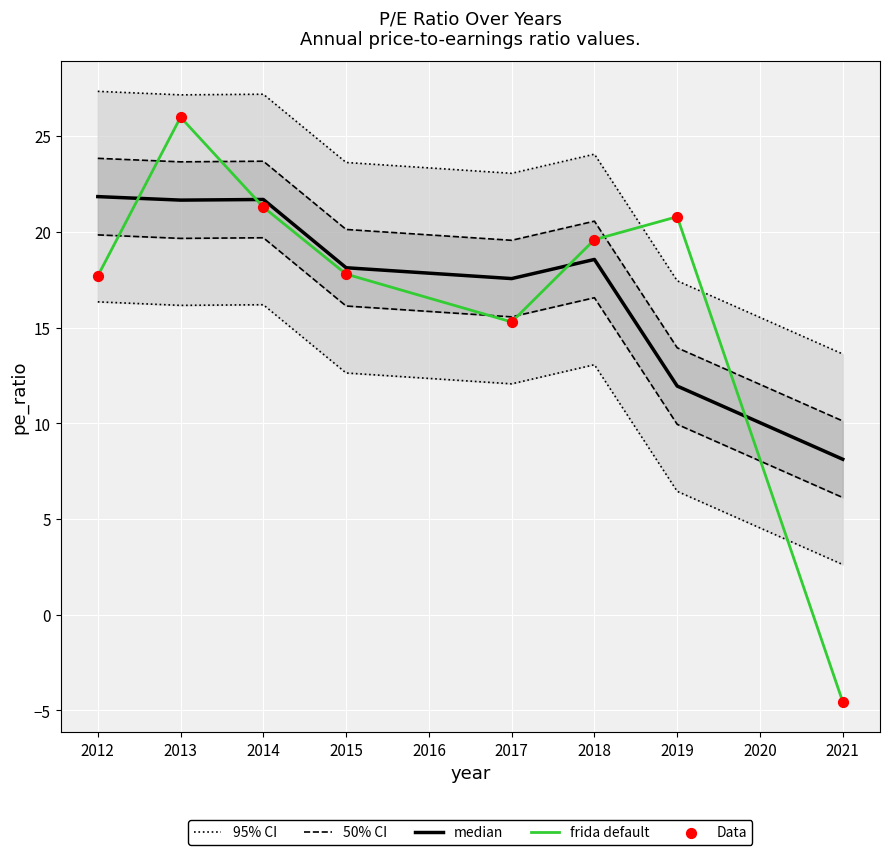

Which series has the widest spread of Y values?

frida default